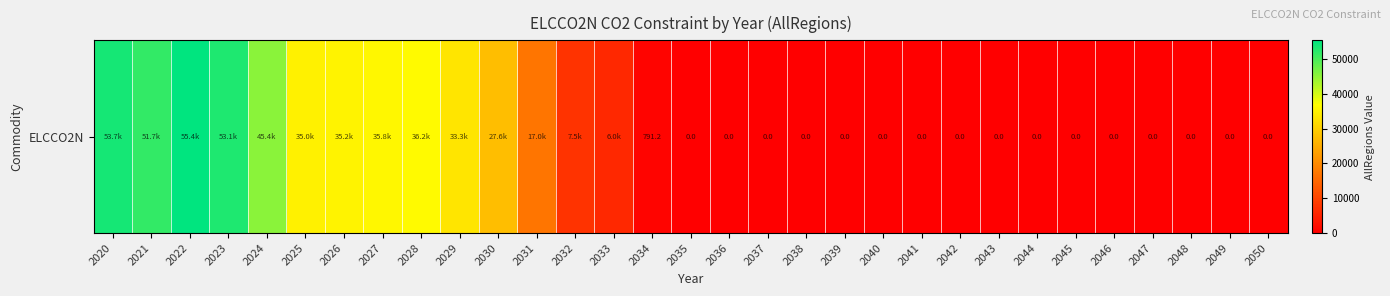

What is the difference between the second highest and second lowest values?

53684.5